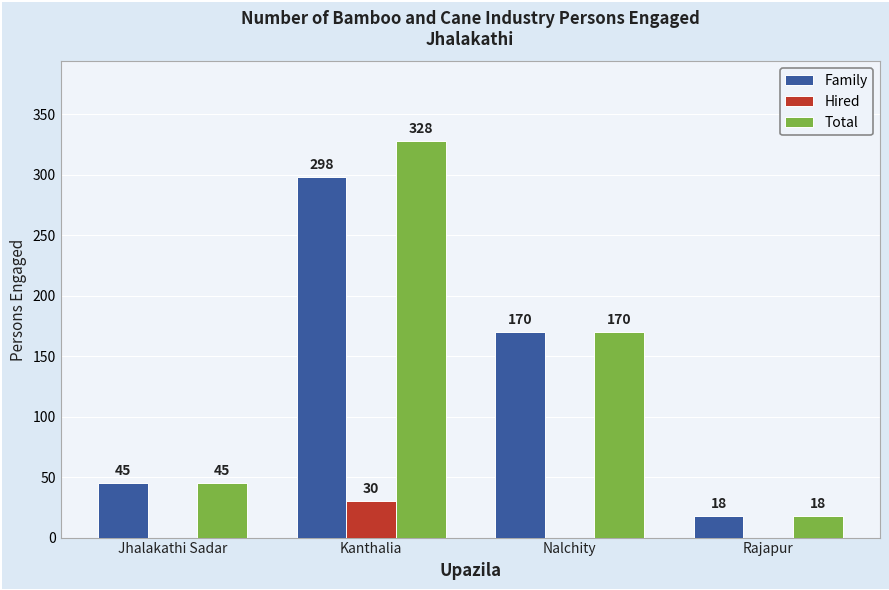

The value of Hired at Kanthalia is 42. True or false?

False